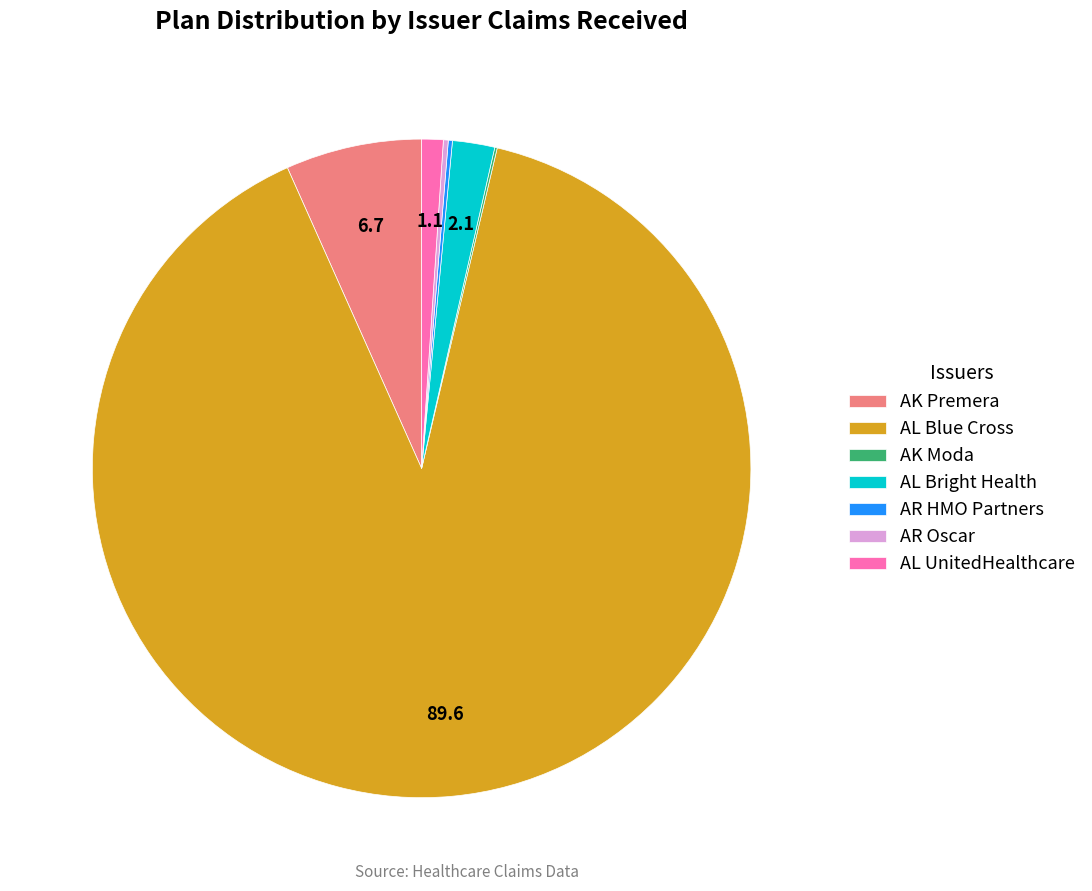

What is the largest slice in the pie chart?

AL Blue Cross